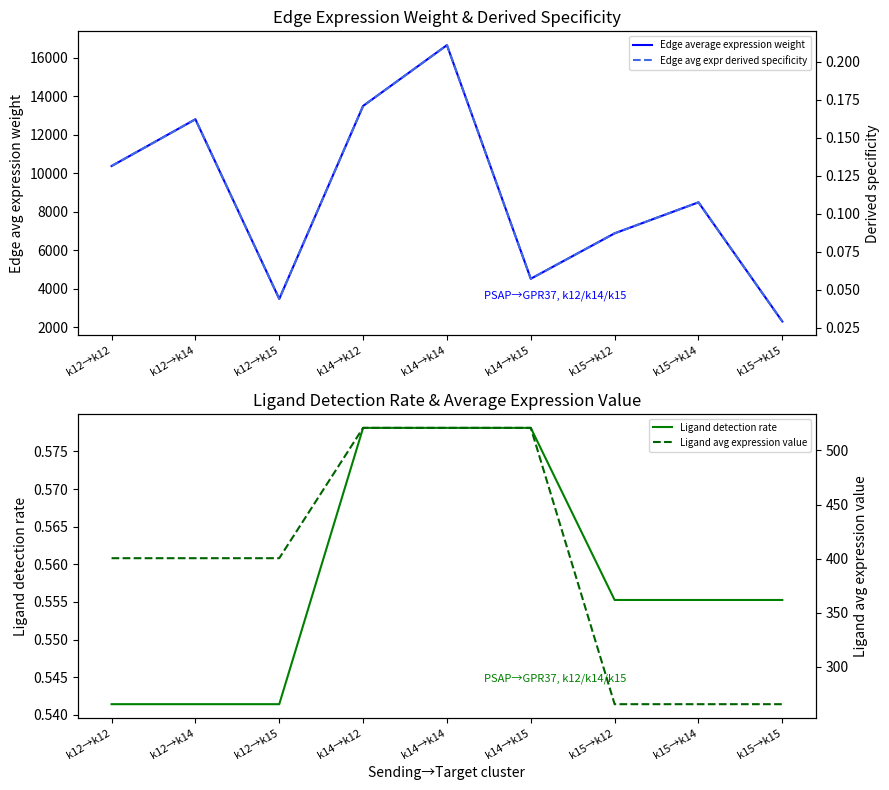

Which label corresponds to the smallest value in the chart?

k15→k15